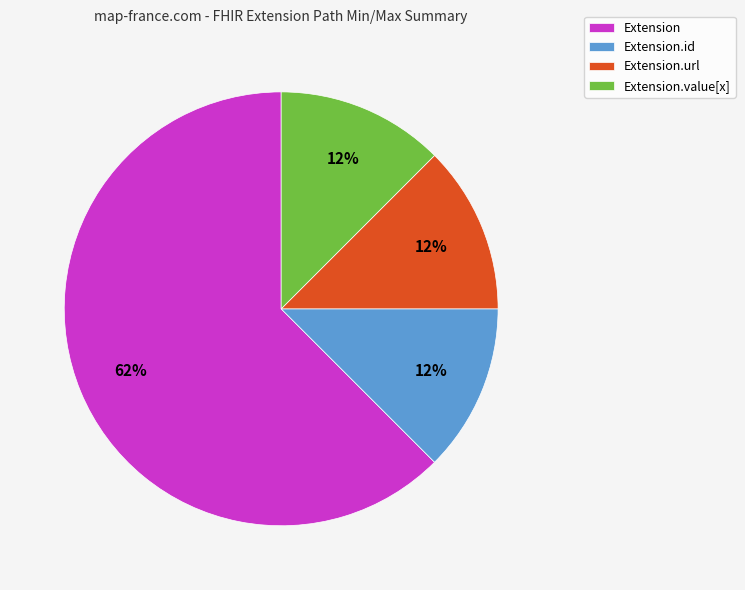

Which category has the biggest portion of the pie?

Extension